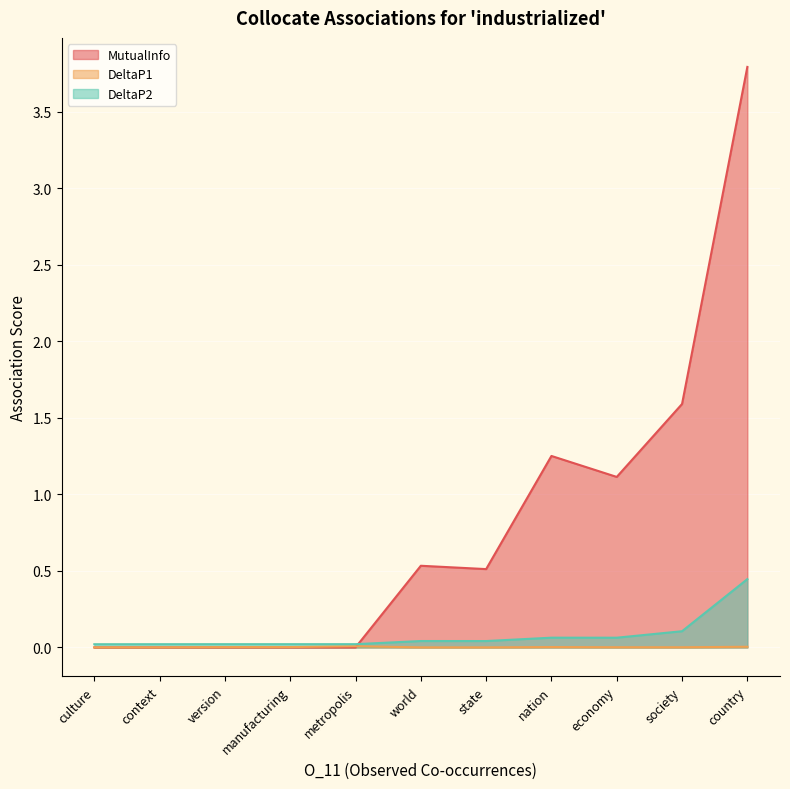

After their last crossing, which series has the higher values: DeltaP2 or MutualInfo?

MutualInfo